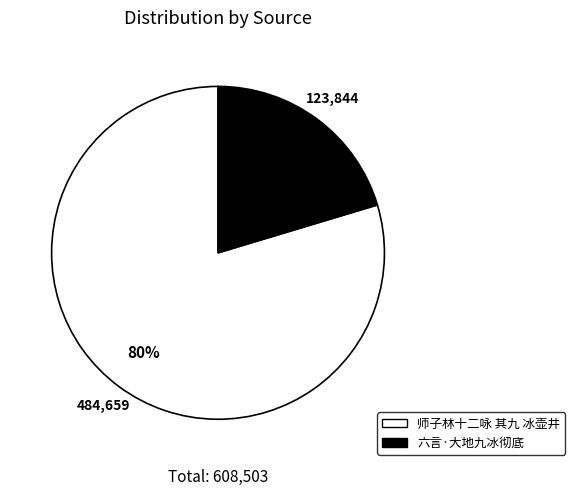

Which category has the smallest portion of the pie?

六言·大地九冰彻底